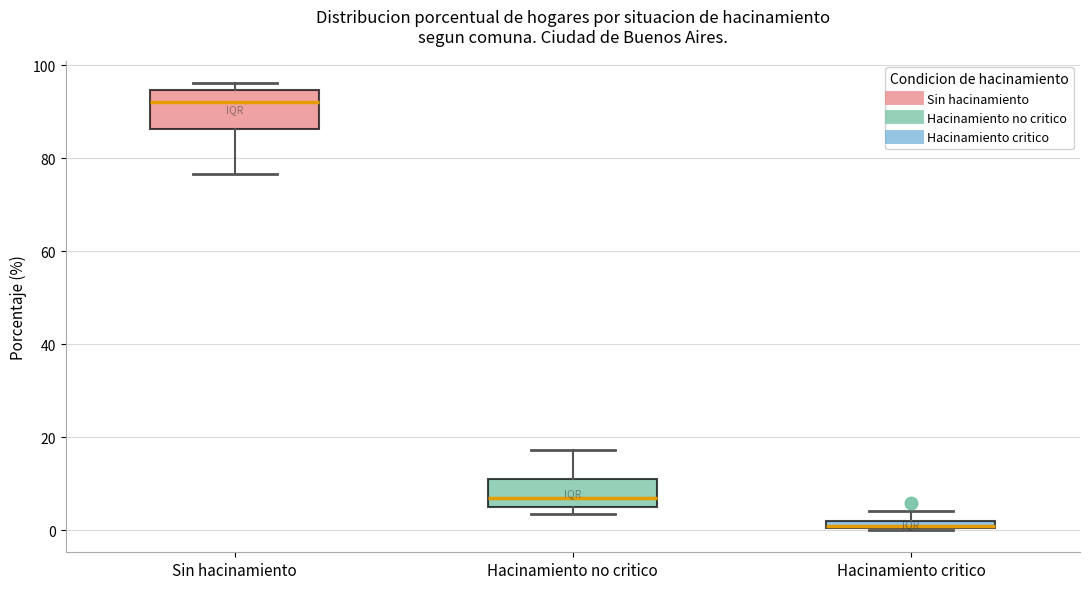

Which box has the lowest median line?

Hacinamiento critico